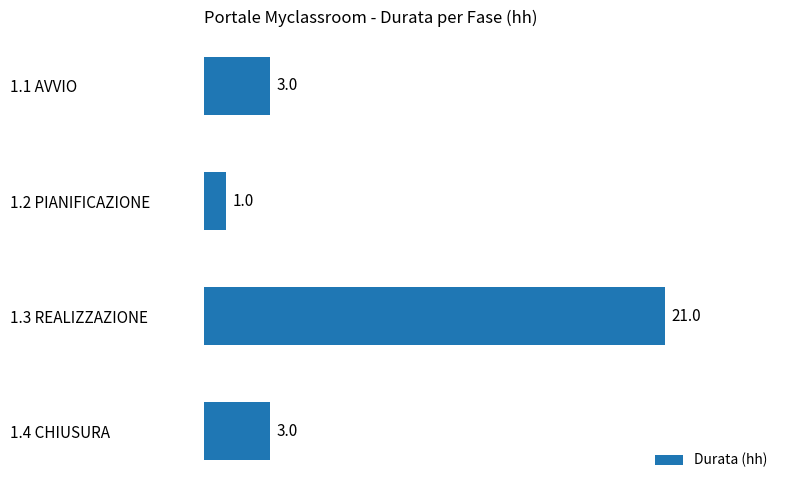

True or false: the data shows 34 at 1.3 REALIZZAZIONE.

False